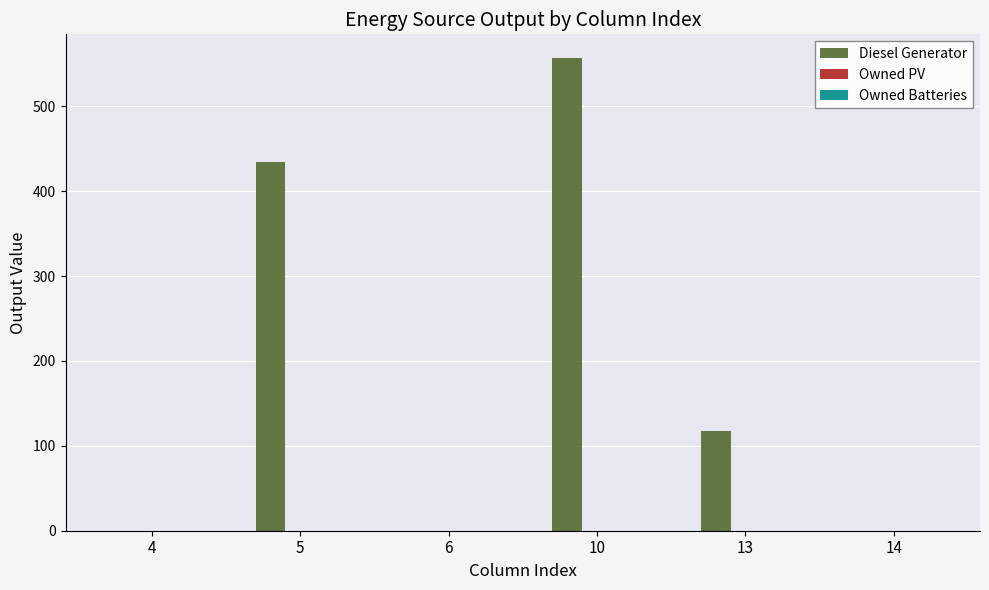

What is the sum of the values at 13 and 10?

675